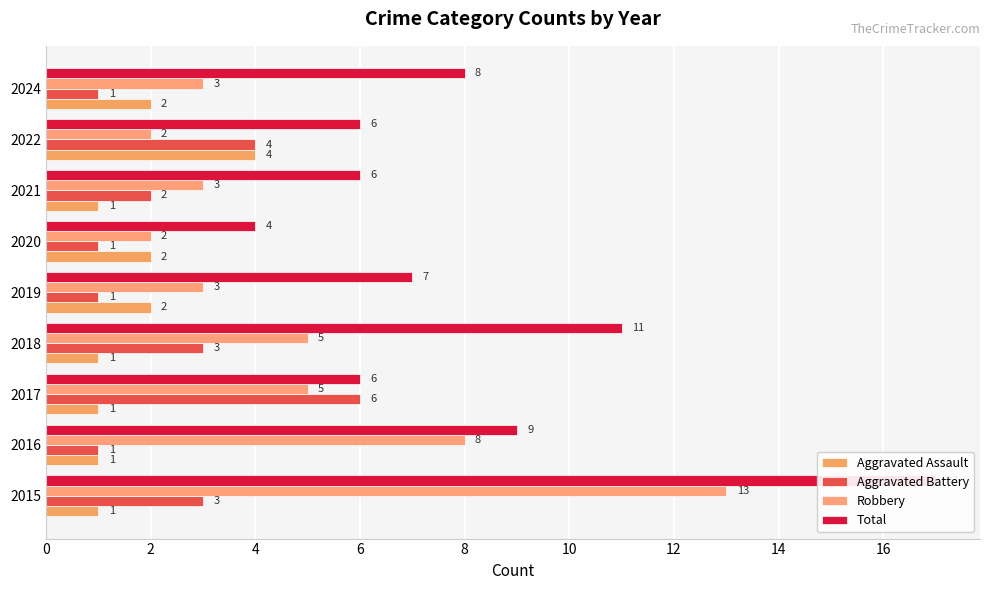

How many bars are there in total?

36